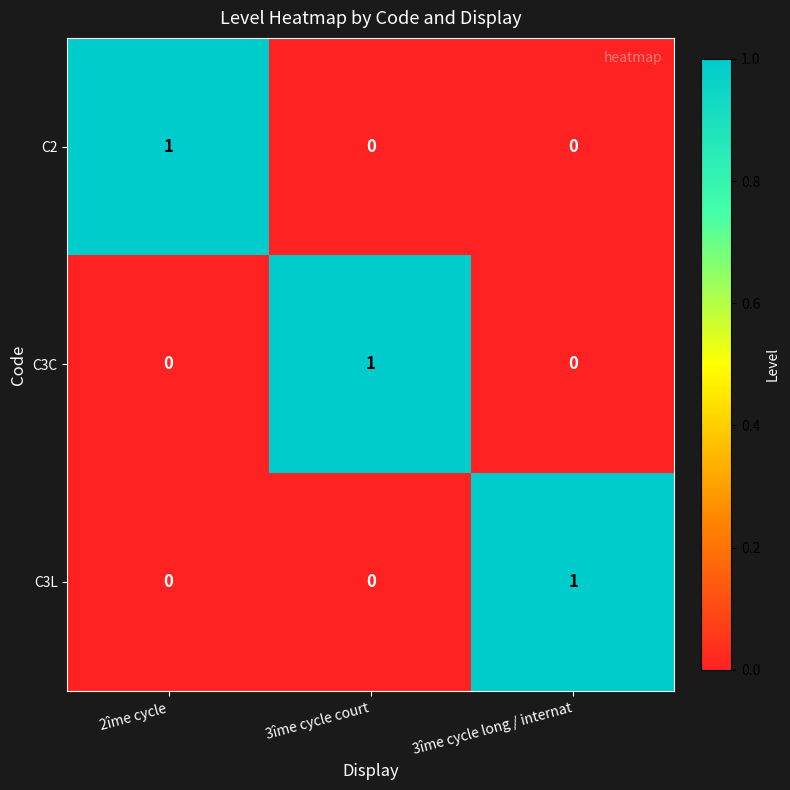

Reading right to left, list all the values displayed in this chart.

C2: 3îme cycle long / internat=0	3îme cycle court=0	2îme cycle=1
C3C: 3îme cycle long / internat=0	3îme cycle court=1	2îme cycle=0
C3L: 3îme cycle long / internat=1	3îme cycle court=0	2îme cycle=0